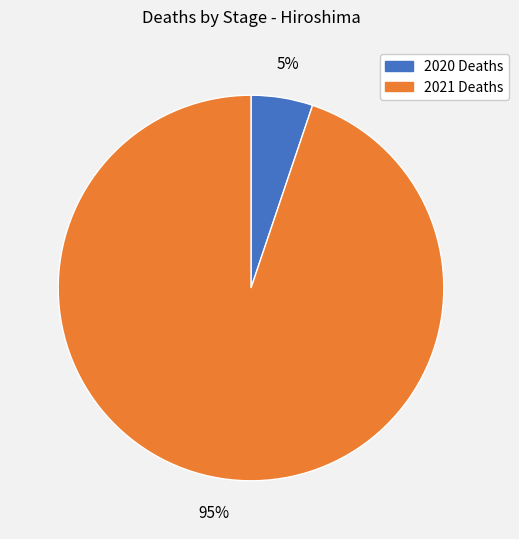

To the nearest percent, what is the difference between the largest and smallest slice percentages?

90%